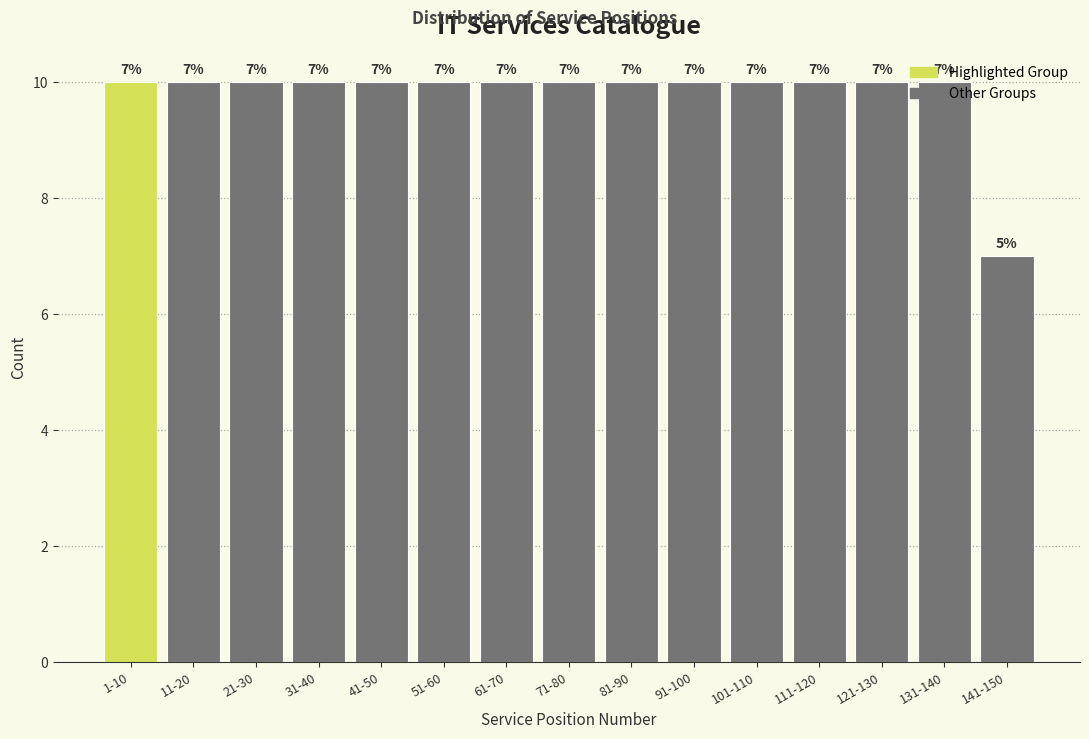

Which label corresponds to the smallest value in the chart?

141-150